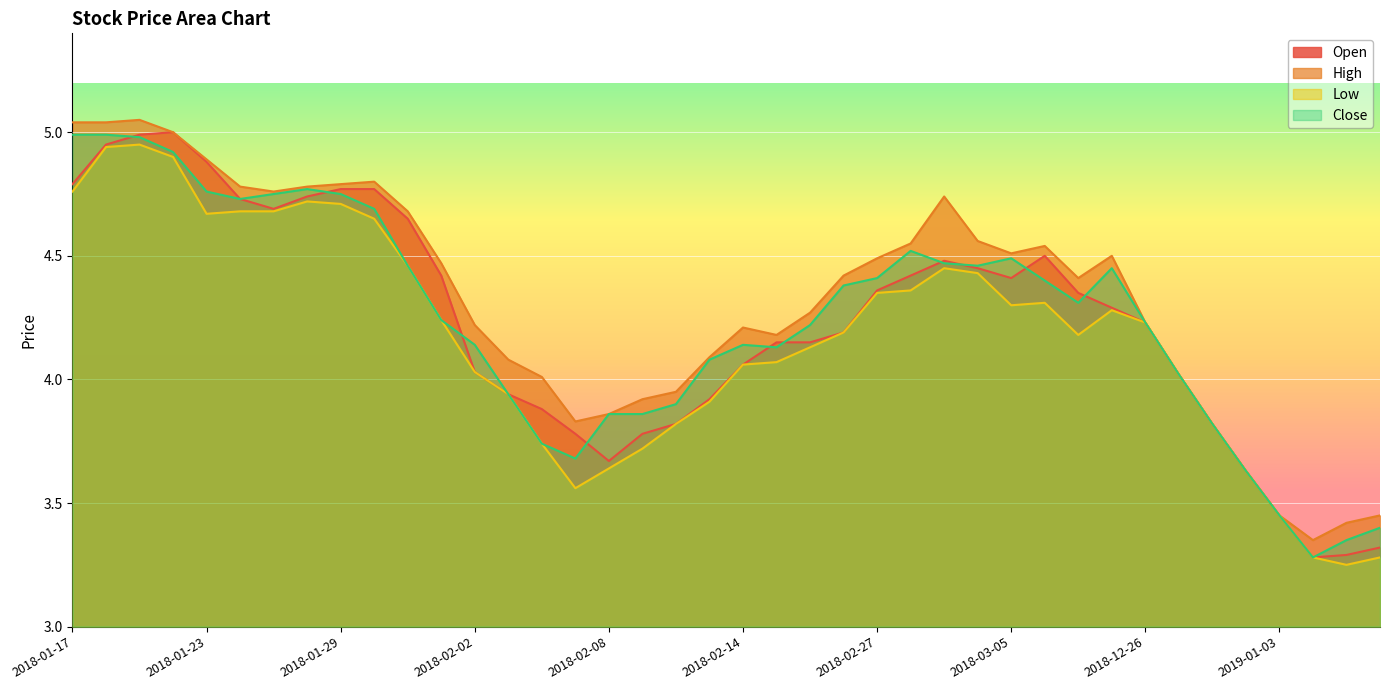

How many data points in close are less than 4?

12